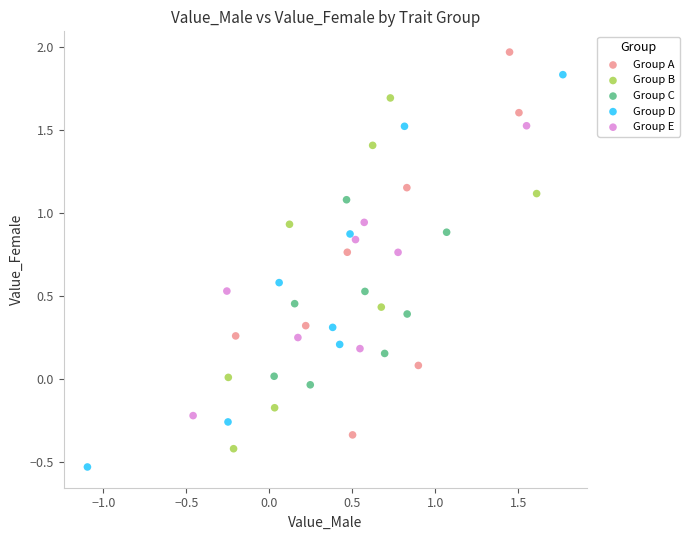

Which series has the widest spread of Y values?

Group D